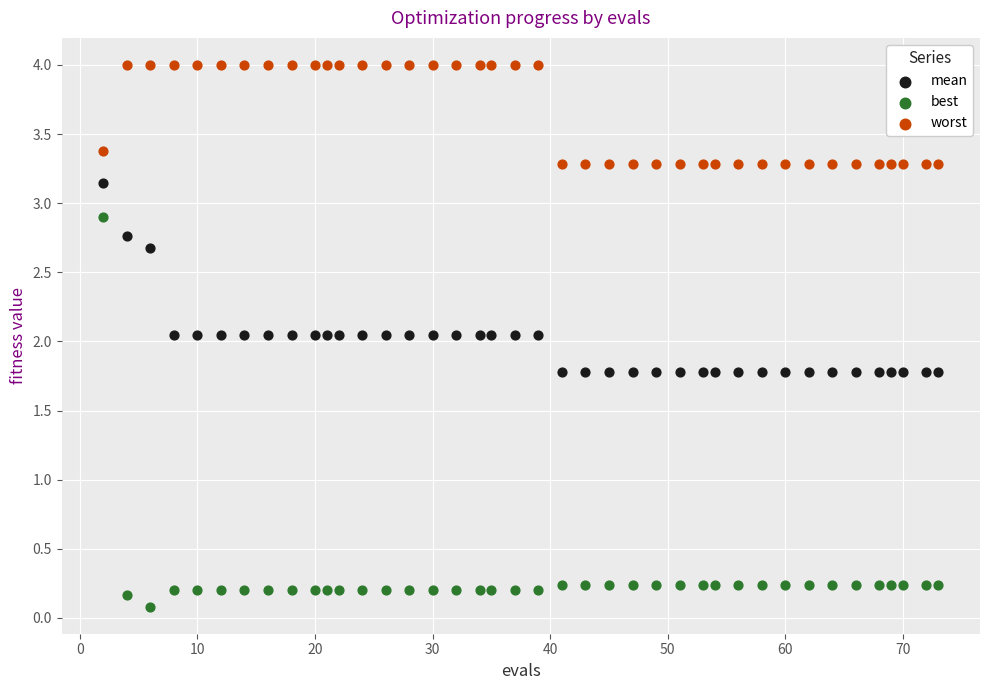

Which series contains the lowest Y value?

best